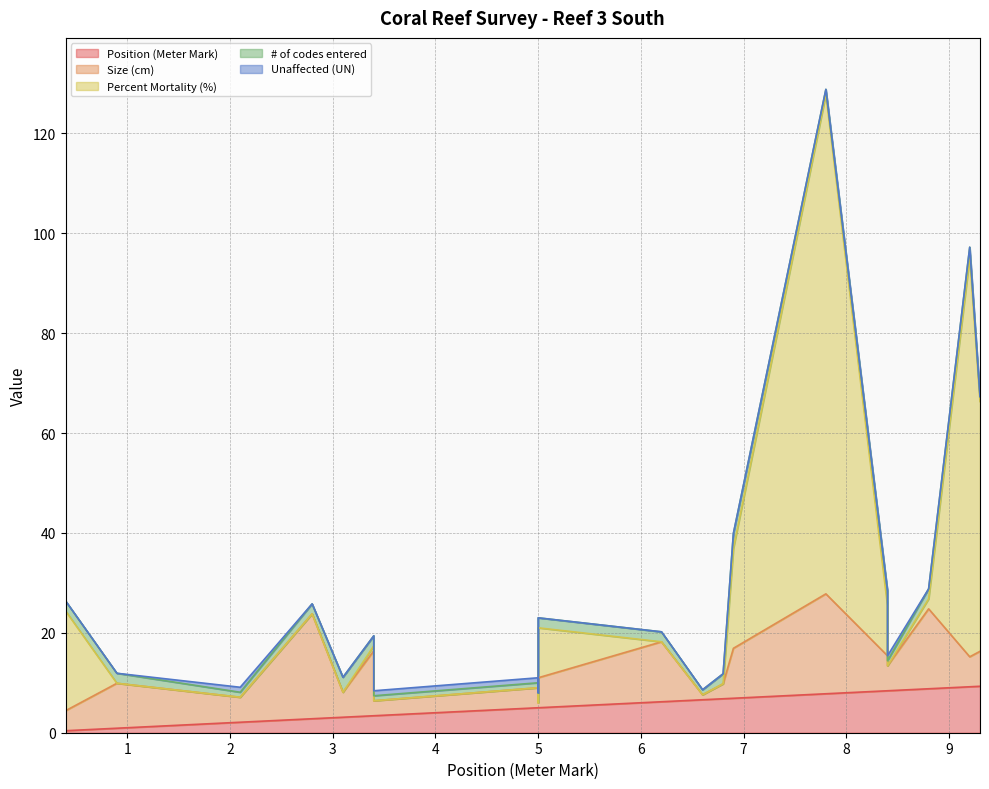

True or false: Unaffected (UN) has a value of -0.5 at 0.9.

False